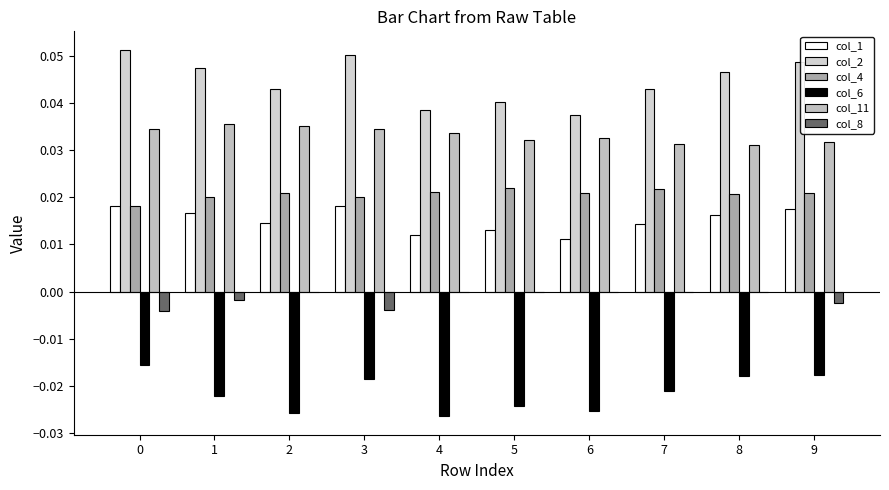

Reading right to left, transcribe all the data shown in this chart.

col_1: 9=0.0	8=0.0	7=0.0	6=0.0	5=0.0	4=0.0	3=0.0	2=0.0	1=0.0	0=0.0
col_2: 9=0.0	8=0.0	7=0.0	6=0.0	5=0.0	4=0.0	3=0.1	2=0.0	1=0.0	0=0.1
col_4: 9=0.0	8=0.0	7=0.0	6=0.0	5=0.0	4=0.0	3=0.0	2=0.0	1=0.0	0=0.0
col_6: 9=-0.0	8=-0.0	7=-0.0	6=-0.0	5=-0.0	4=-0.0	3=-0.0	2=-0.0	1=-0.0	0=-0.0
col_11: 9=0.0	8=0.0	7=0.0	6=0.0	5=0.0	4=0.0	3=0.0	2=0.0	1=0.0	0=0.0
col_8: 9=-0.0	8=0.0	7=0.0	6=0.0	5=0.0	4=0.0	3=-0.0	2=0.0	1=-0.0	0=-0.0